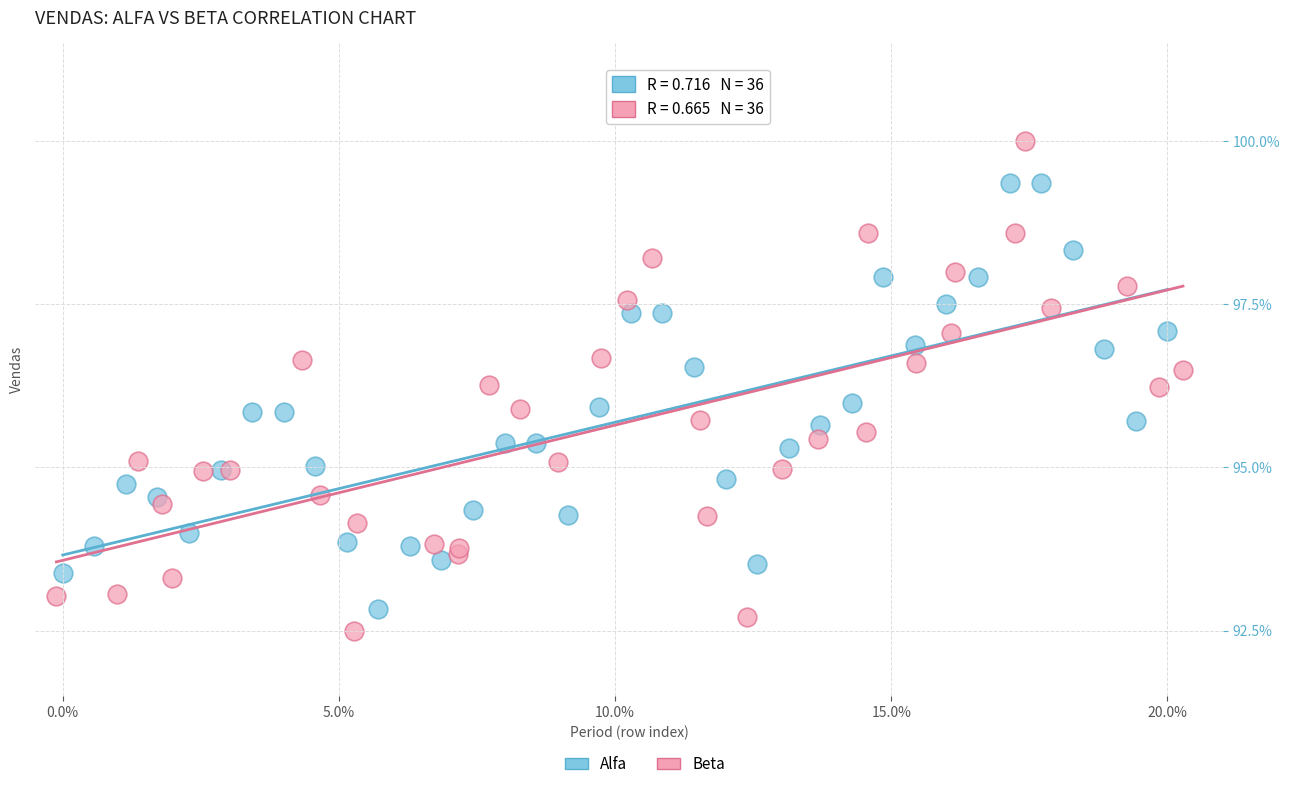

Which series has the widest spread of Y values?

Beta